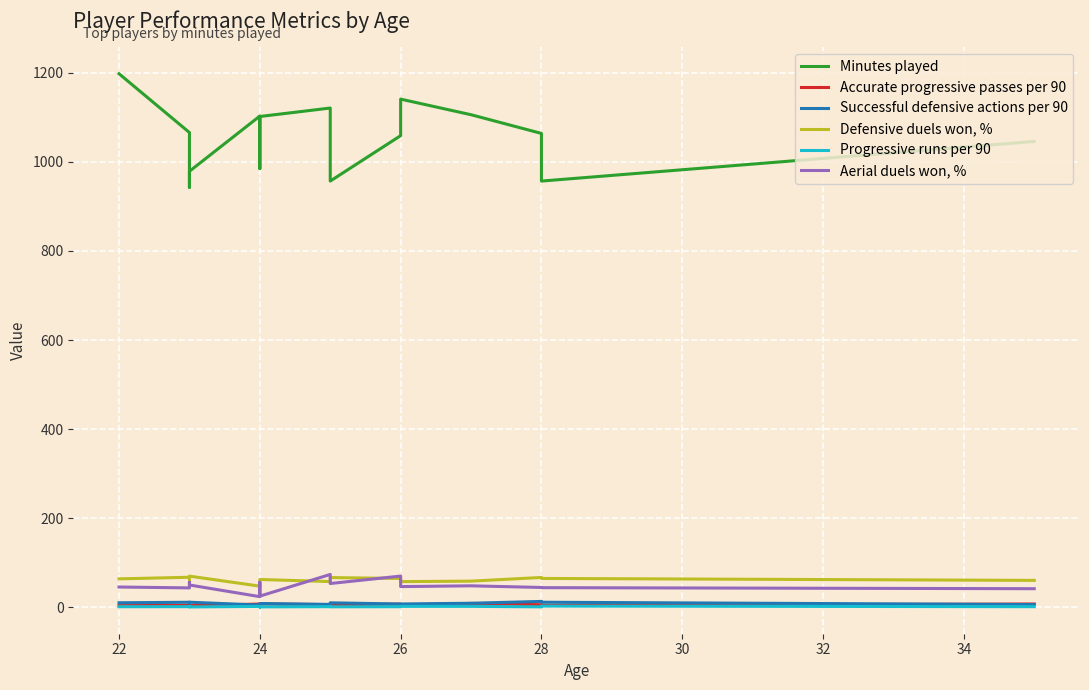

In Minutes played, how many points are higher than both neighbors (excluding endpoints)?

3